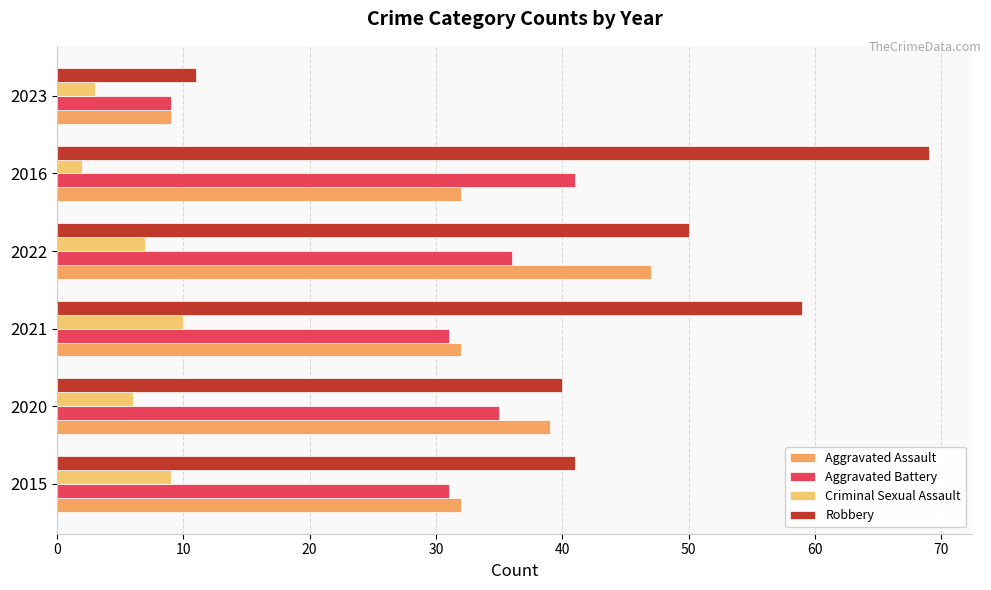

How many data points in Robbery are less than 50?

3